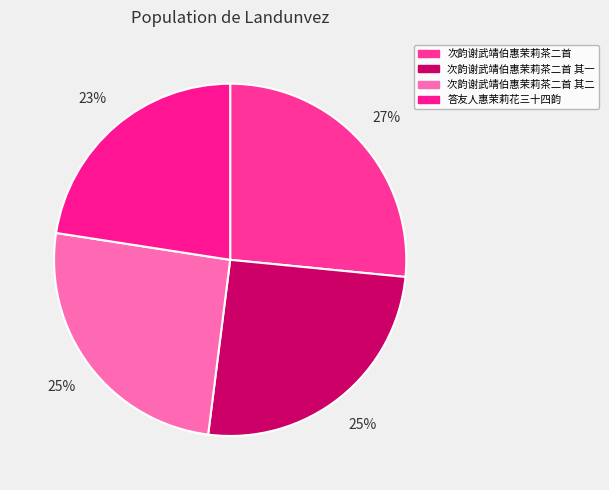

How much of the chart is everything except 答友人惠茉莉花三十四韵?

77.4%